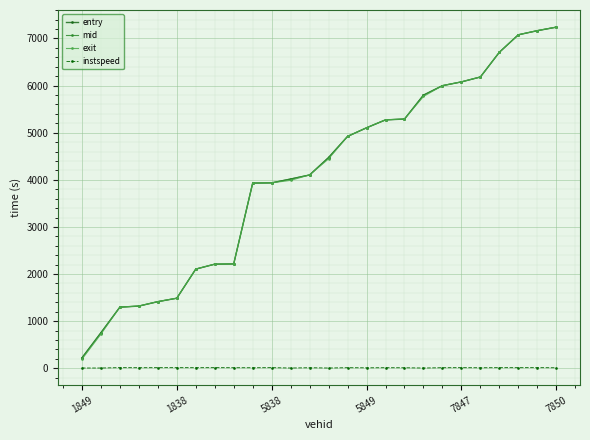

What is the minimum value for entry?

219.1